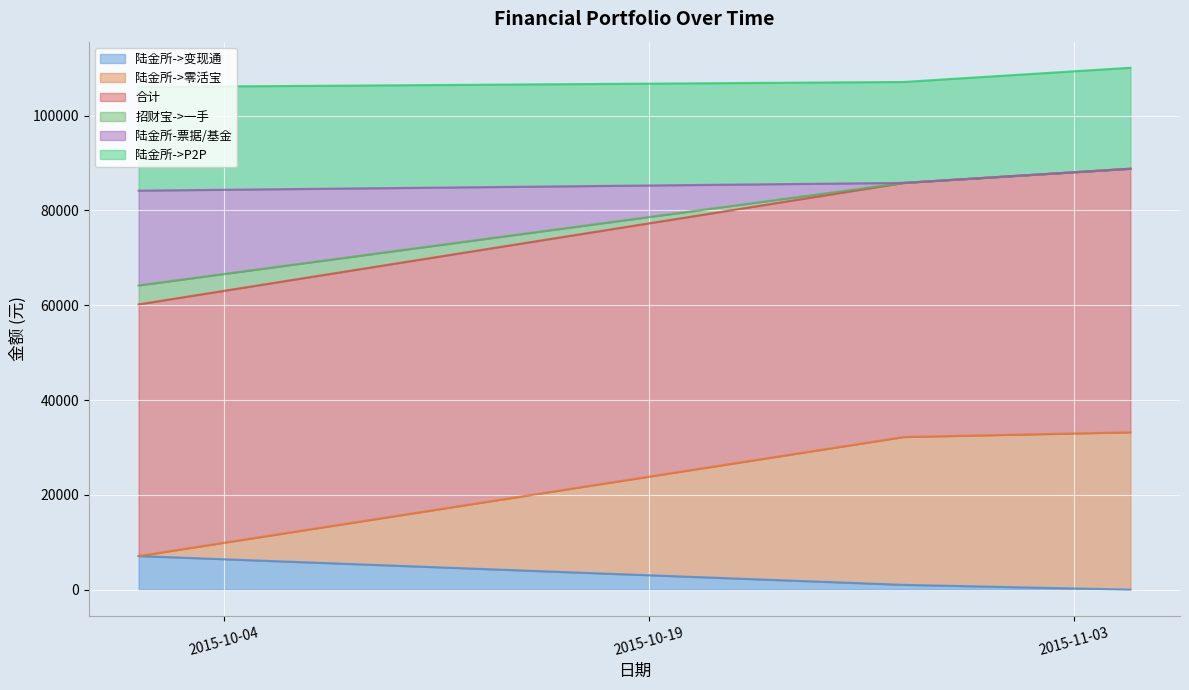

At which label does 陆金所->变现通 first exceed 1006?

2015-10-01